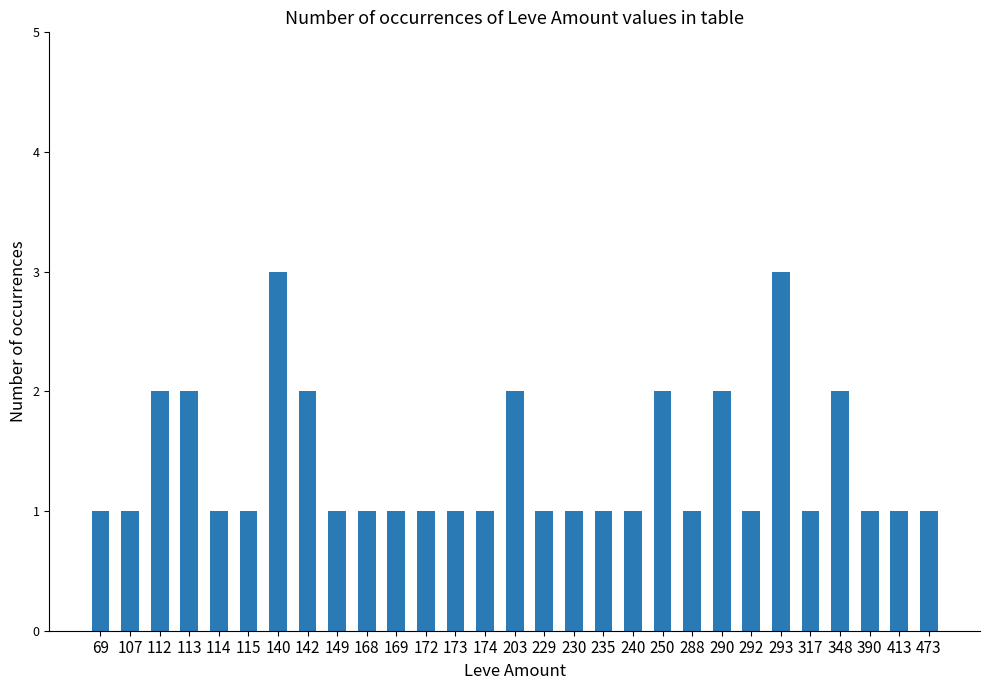

Reading left to right, transcribe all the data shown in this chart.

69=1	107=1	112=2	113=2	114=1	115=1	140=3	142=2	149=1	168=1	169=1	172=1	173=1	174=1	203=2	229=1	230=1	235=1	240=1	250=2	288=1	290=2	292=1	293=3	317=1	348=2	390=1	413=1	473=1